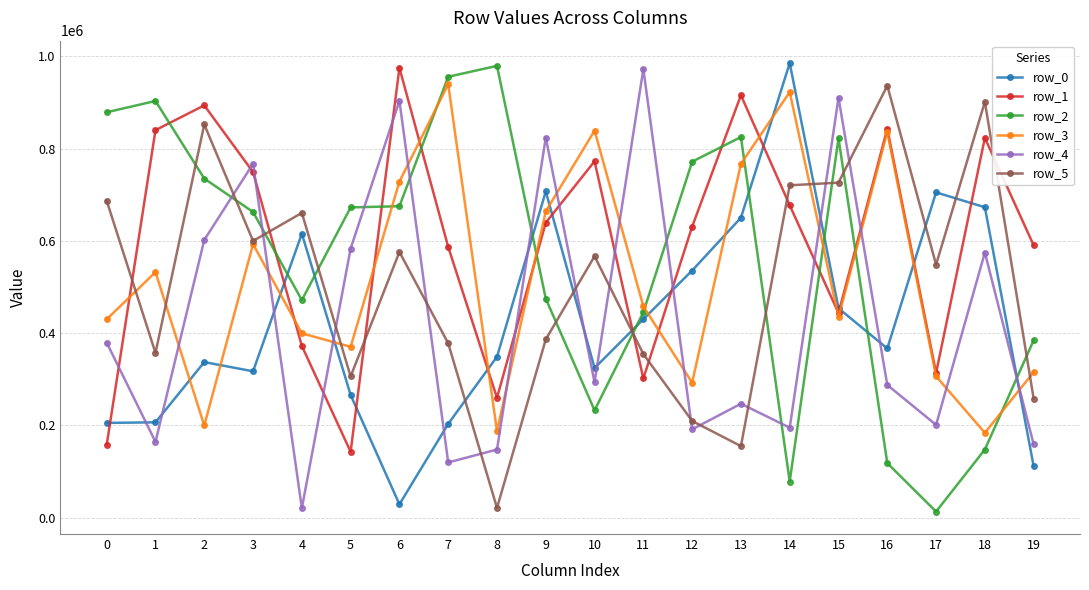

How many series are shown in this chart?

6